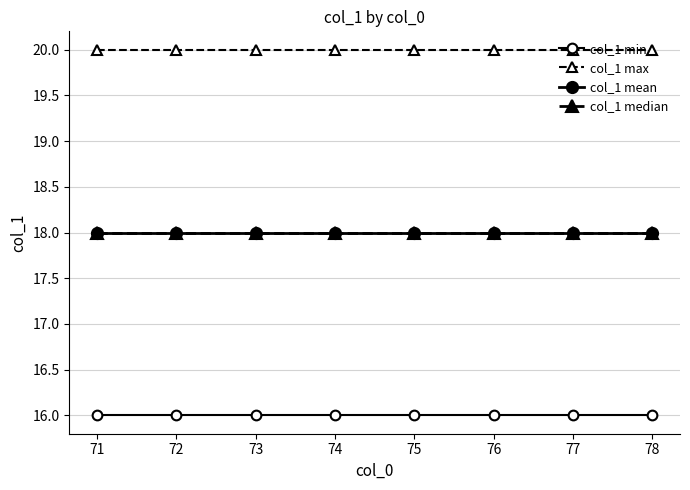

Is this an area chart (filled region under the line)?

No